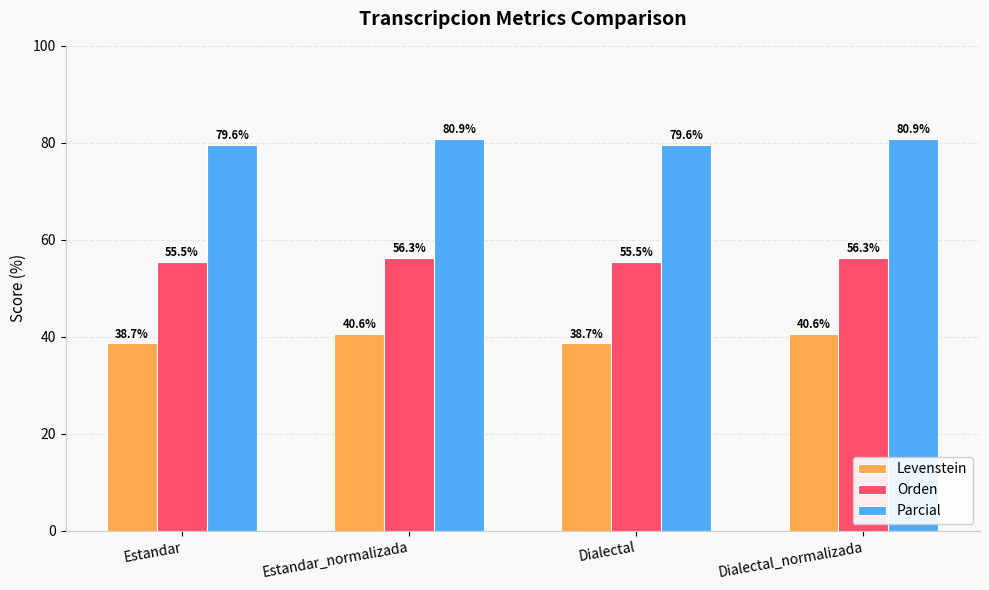

What are all the series names shown in the legend?

Levenstein, Orden, Parcial